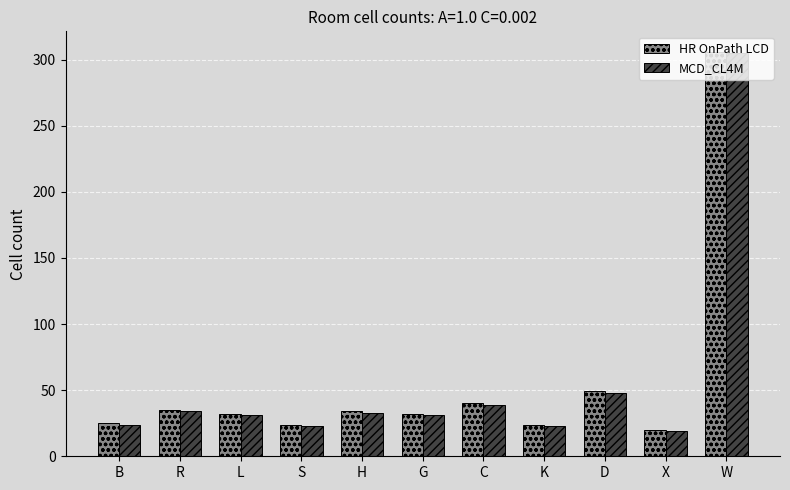

What is the label of the 11th bar from the right?

B